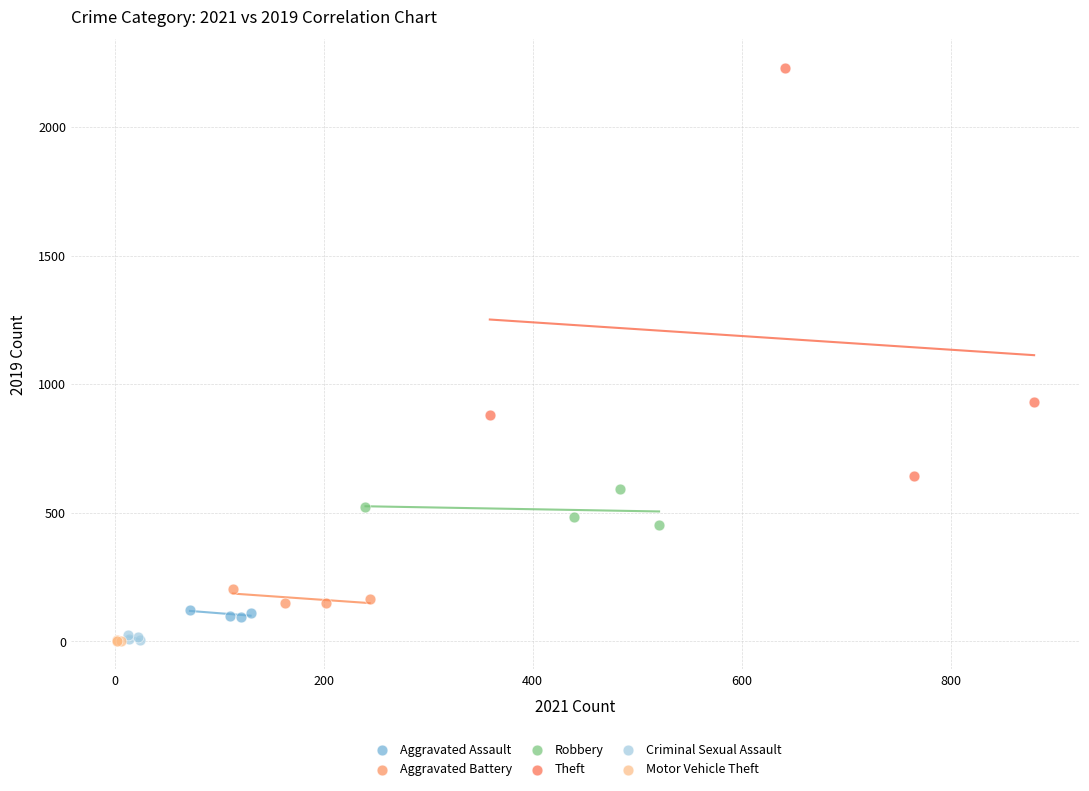

What are all the series names shown in the legend?

Aggravated Assault, Aggravated Battery, Robbery, Theft, Criminal Sexual Assault, Motor Vehicle Theft